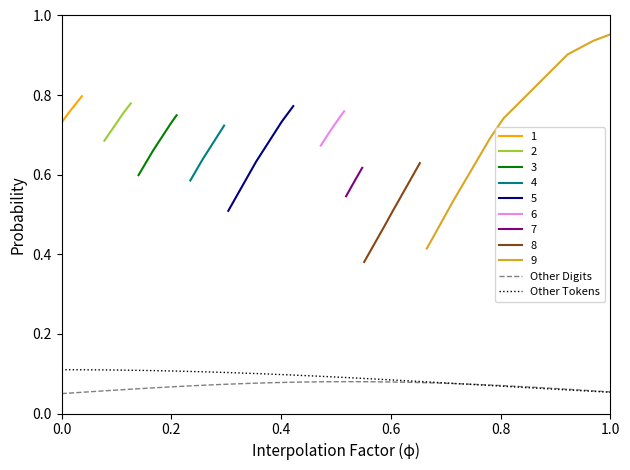

Which series ends up on top after the final intersection of Other Tokens and Other Digits?

Other Digits